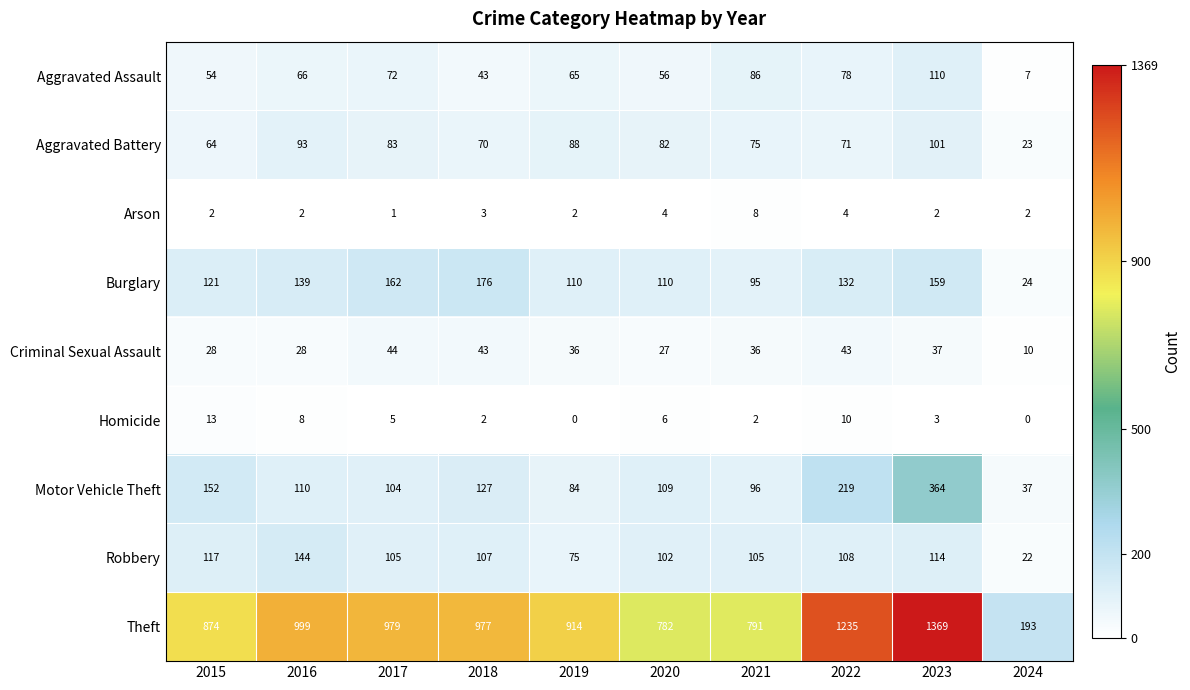

Read the Aggravated Battery value at 2015, to the nearest 10.

60